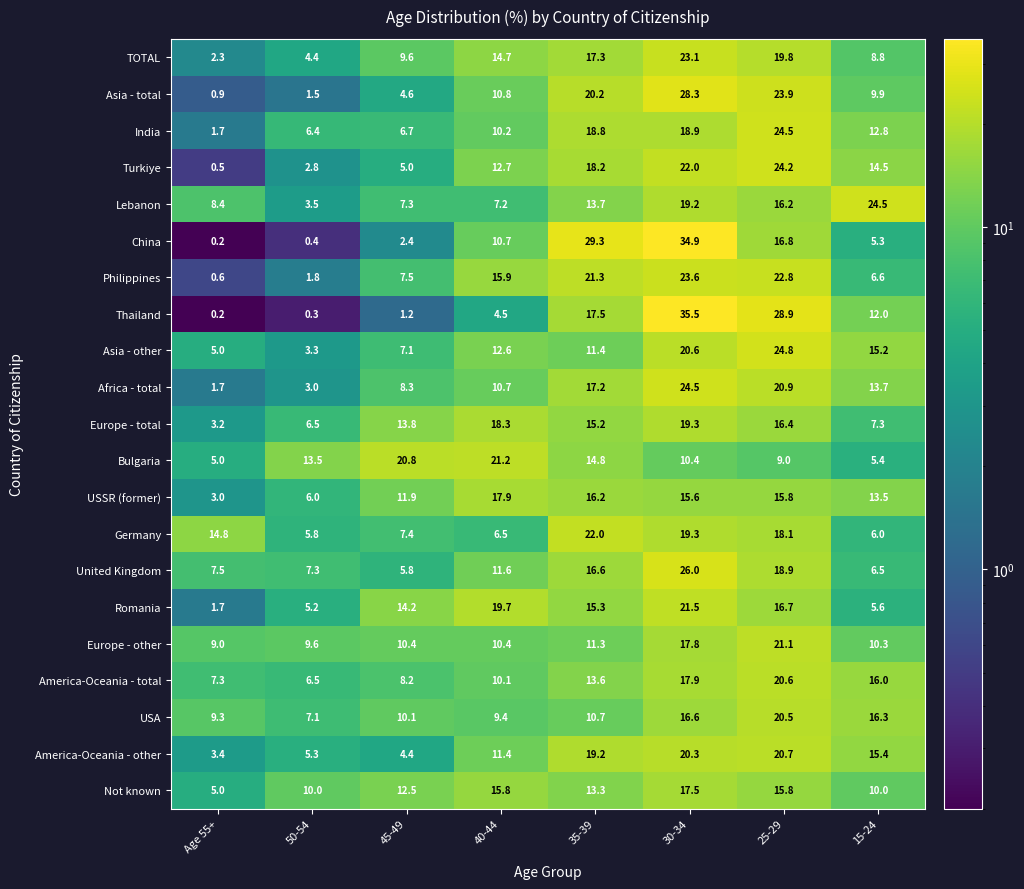

Count the number of categories in the chart.

8